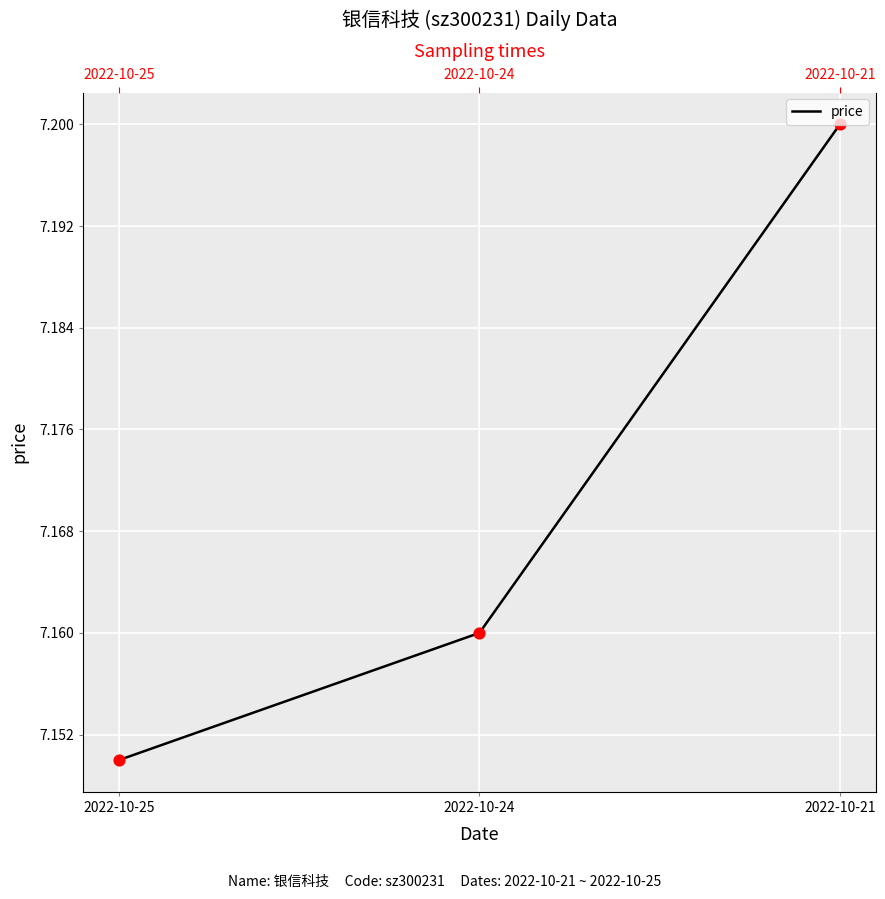

Approximately how many times larger is the value at 2022-10-24 compared to 2022-10-21?

1.0